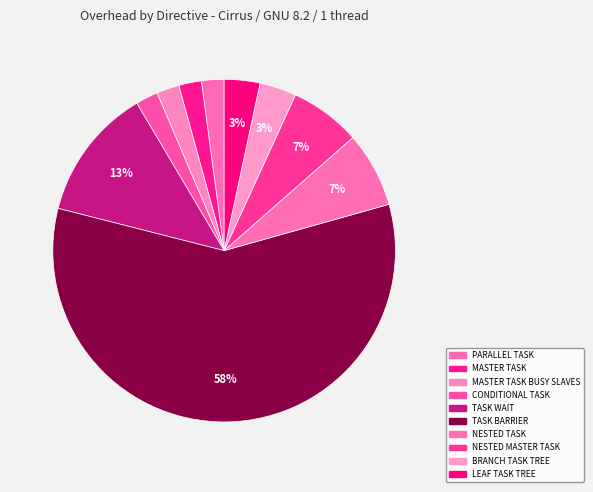

What is the majority slice?

TASK BARRIER